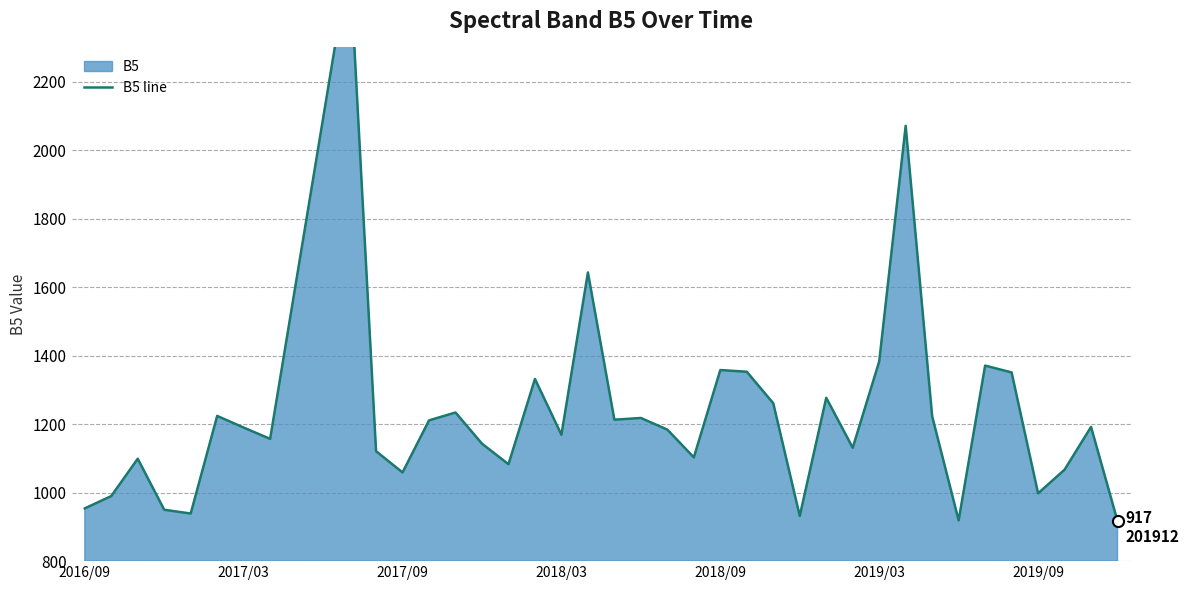

What is the difference between the maximum and minimum values?

1645